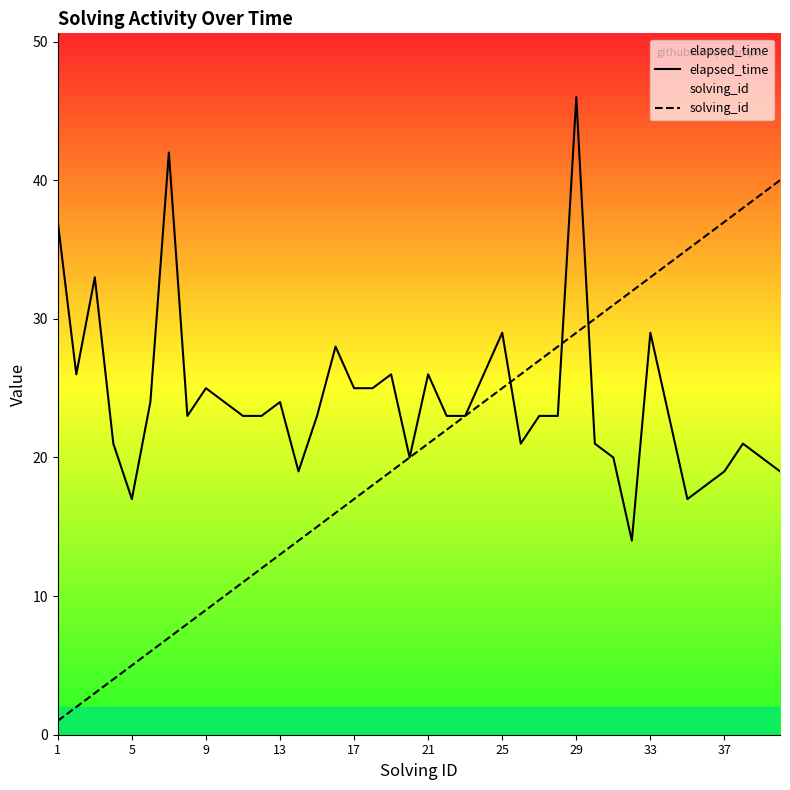

What is the difference between the second highest and second lowest values in the elapsed_time series?

25